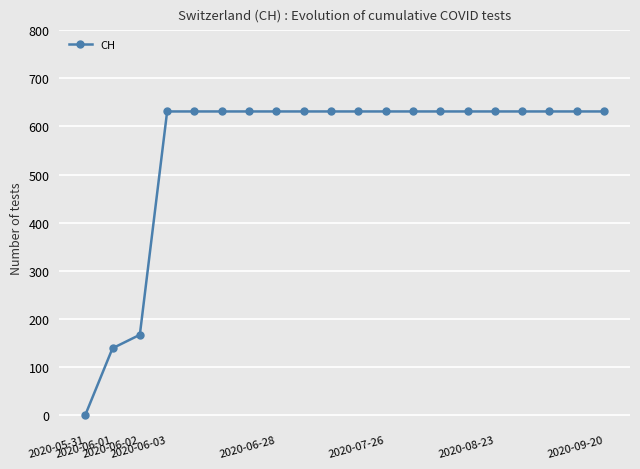

What is the difference between the maximum and second lowest values?

492